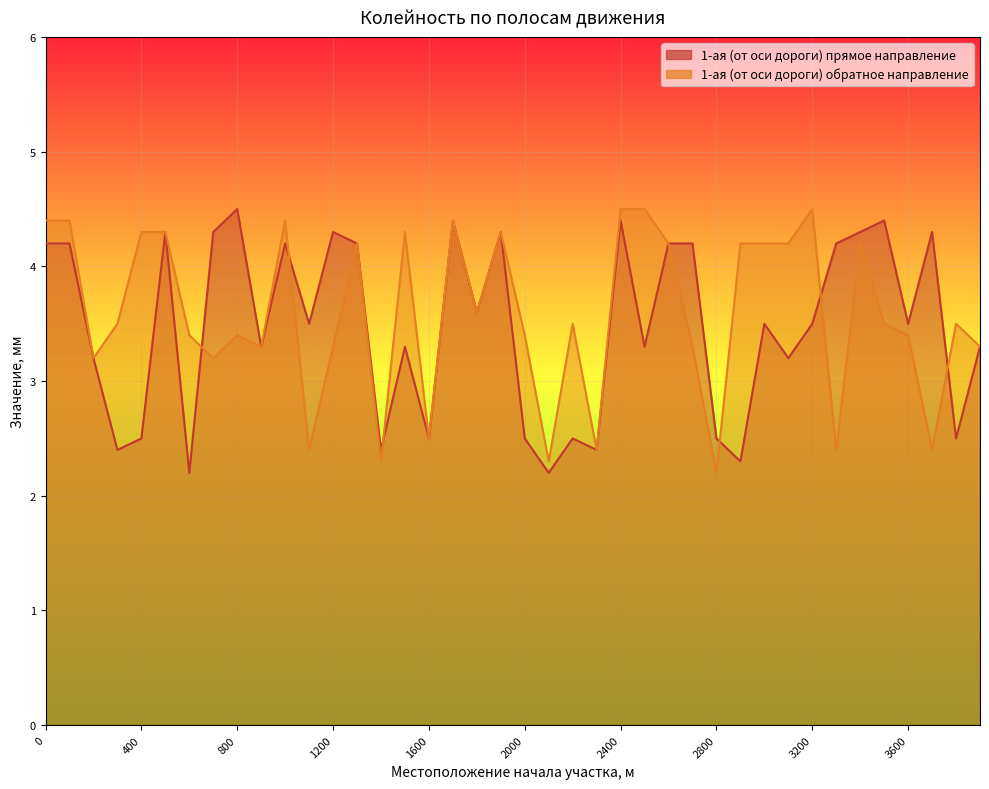

Reading left to right, list all the values displayed in this chart.

1-ая (от оси дороги) прямое направление: 4.2	4.2	3.2	2.4	2.5	4.3	2.2	4.3	4.5	3.3	4.2	3.5	4.3	4.2	2.4	3.3	2.5	4.4	3.6	4.3	2.5	2.2	2.5	2.4	4.4	3.3	4.2	4.2	2.5	2.3	3.5	3.2	3.5	4.2	4.3	4.4	3.5	4.3	2.5	3.3
1-ая (от оси дороги) обратное направление: 4.4	4.4	3.2	3.5	4.3	4.3	3.4	3.2	3.4	3.3	4.4	2.4	3.3	4.2	2.3	4.3	2.5	4.4	3.6	4.3	3.4	2.3	3.5	2.4	4.5	4.5	4.2	3.3	2.2	4.2	4.2	4.2	4.5	2.4	4.2	3.5	3.4	2.4	3.5	3.3